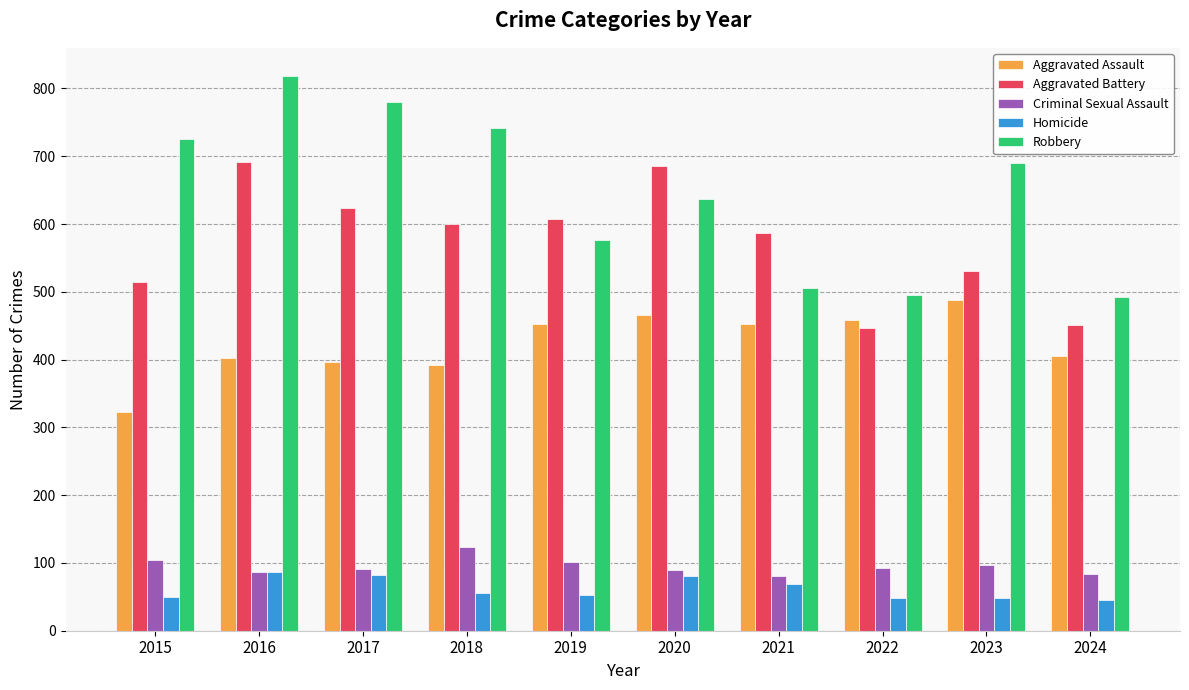

What is the average value of the Aggravated Assault series?

424